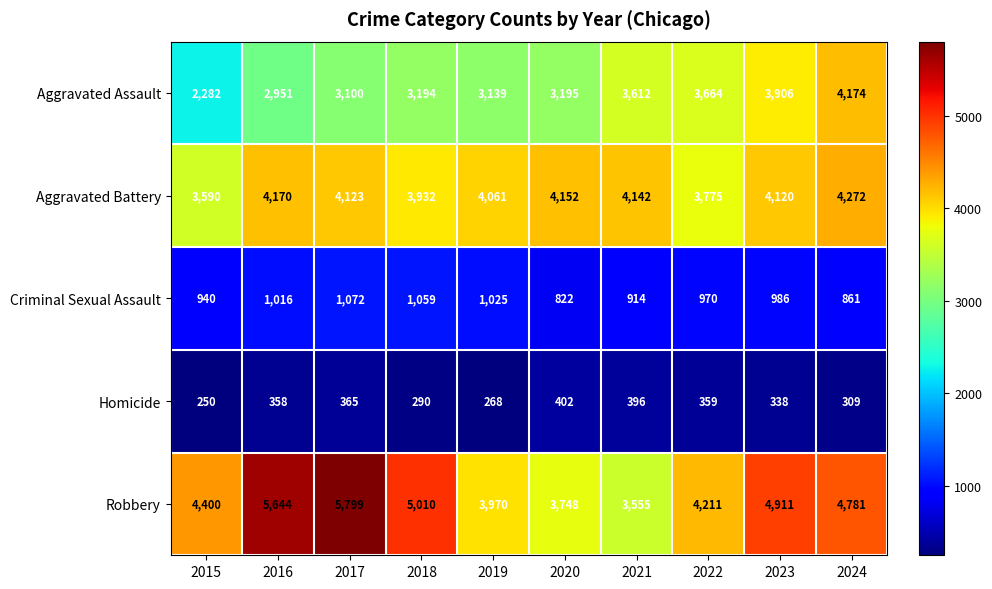

The value of Homicide at 2023 is 338. True or false?

True